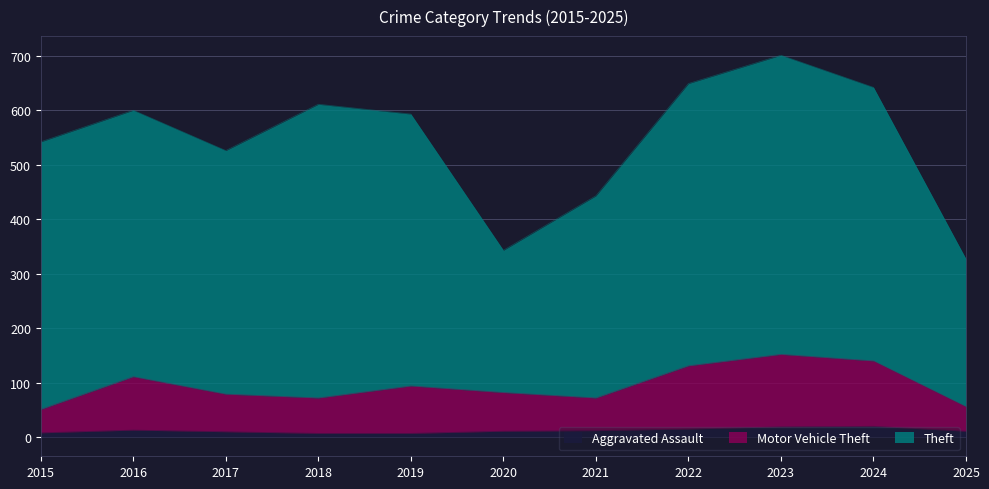

At which category is the sum across all series the highest?

2023